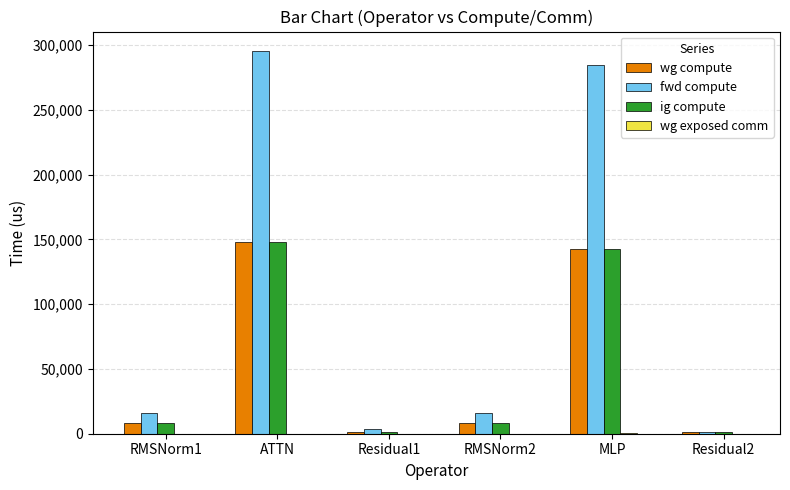

Which category has the highest value in the fwd compute series?

ATTN